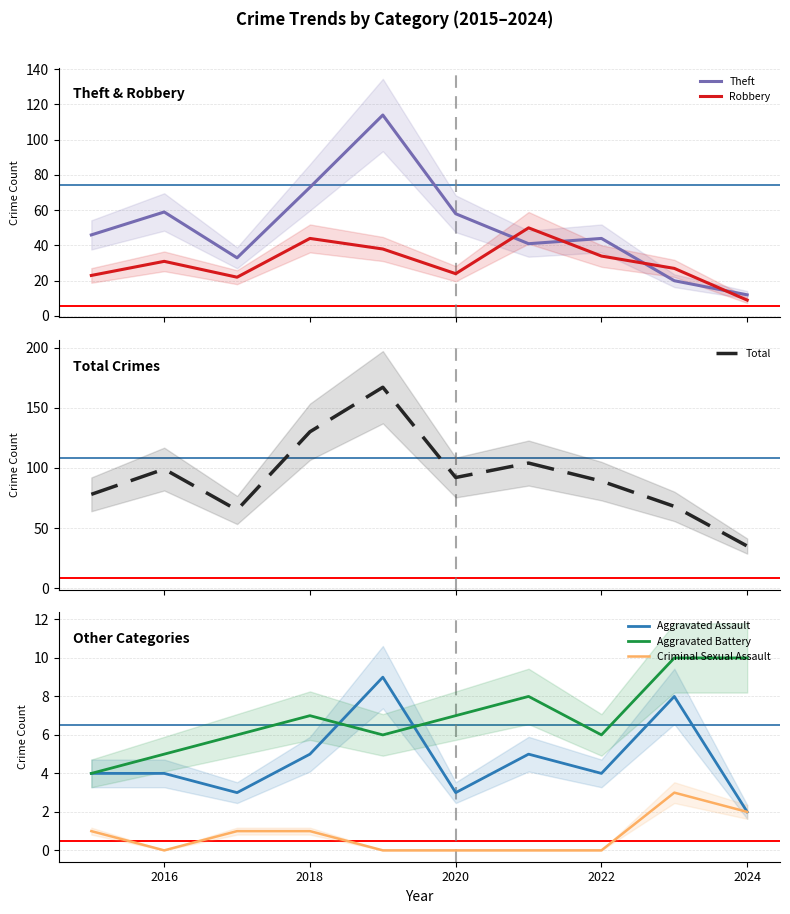

What is the highest value of the Theft series?

114